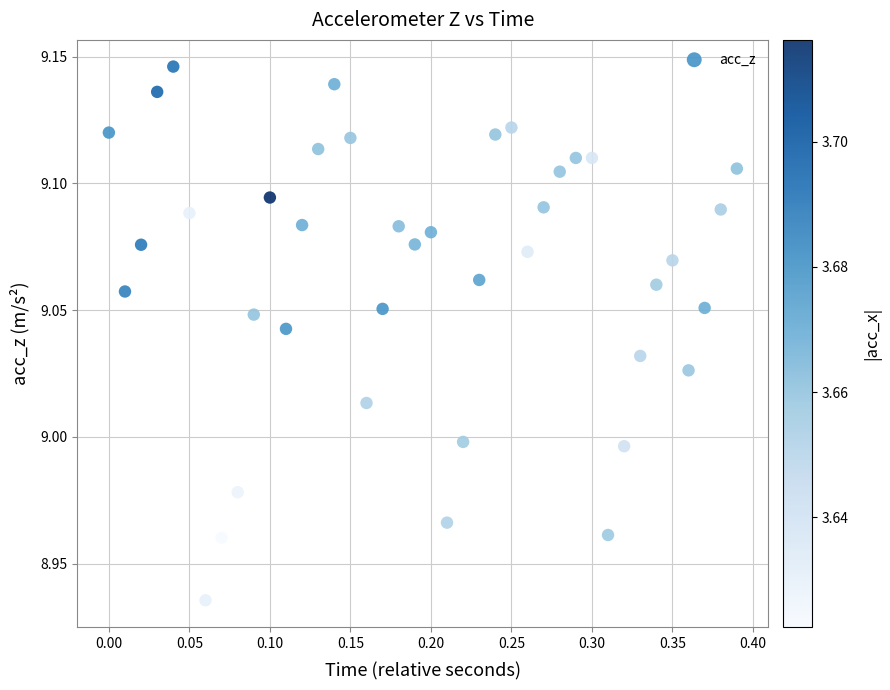

What is the range of X values (max minus min)?

0.4